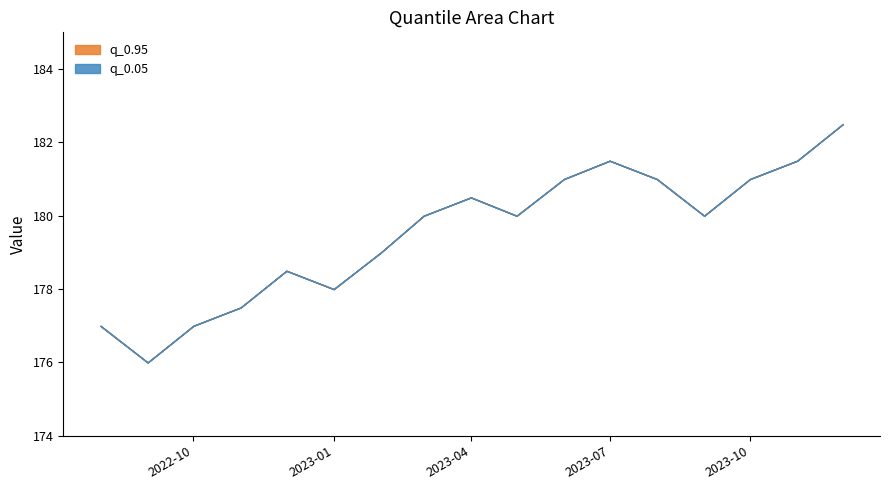

Between 2023-02-01 and 2023-11-01, which series saw the biggest shift?

q_0.05